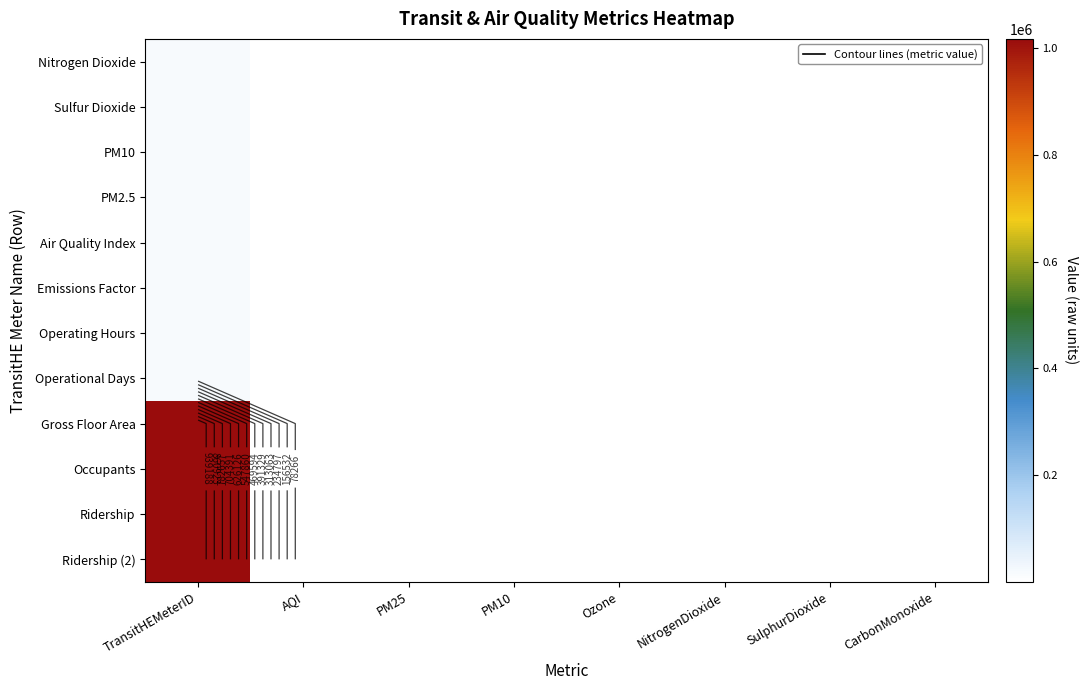

At PM25, list the series in order from largest to smallest.

Occupants, Air Quality Index, Emissions Factor, PM2.5, Operating Hours, Ridership, Gross Floor Area, Ridership (2), PM10, Nitrogen Dioxide, Operational Days, Sulfur Dioxide